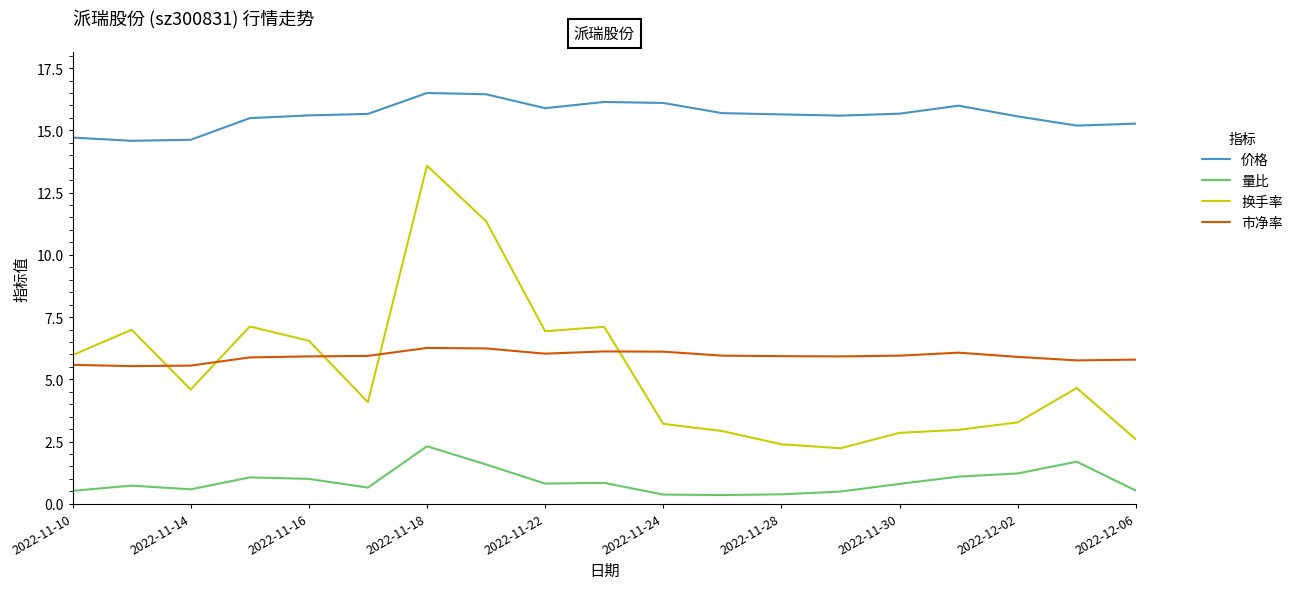

How many series are shown in this chart?

4